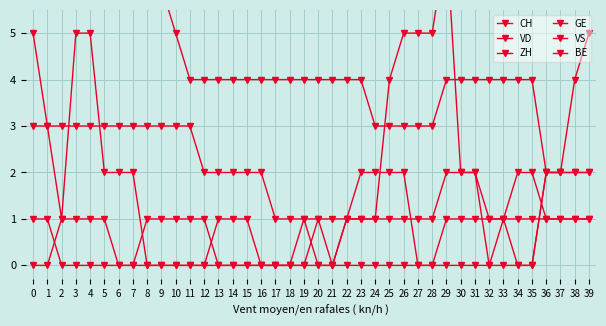

How many lines are shown in the chart?

6